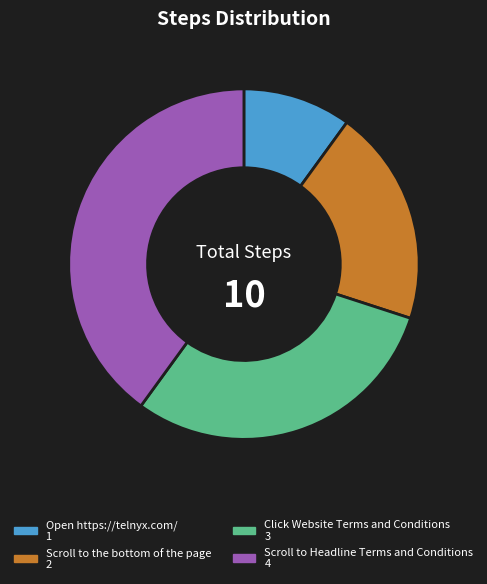

Is there a majority slice in this chart?

No